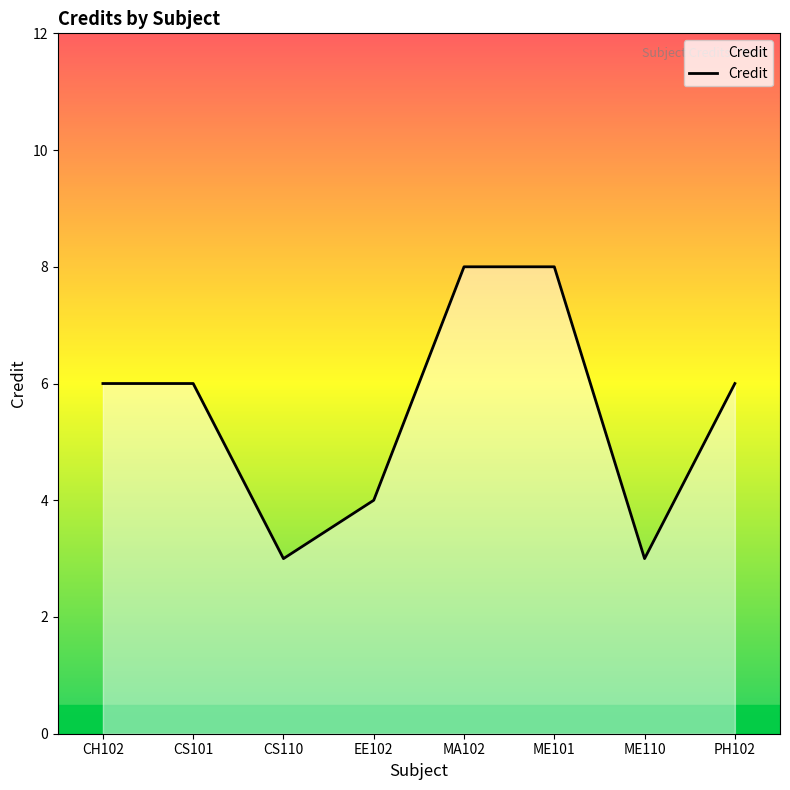

Reading left to right, list all the values displayed in this chart.

6	6	3	4	8	8	3	6